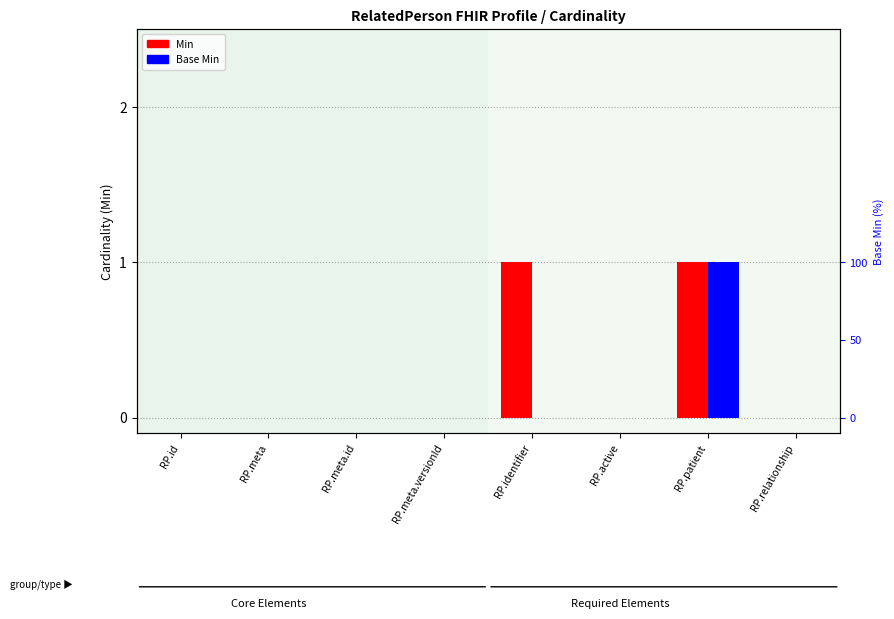

What are all the series names shown in the legend?

Min, Base Min